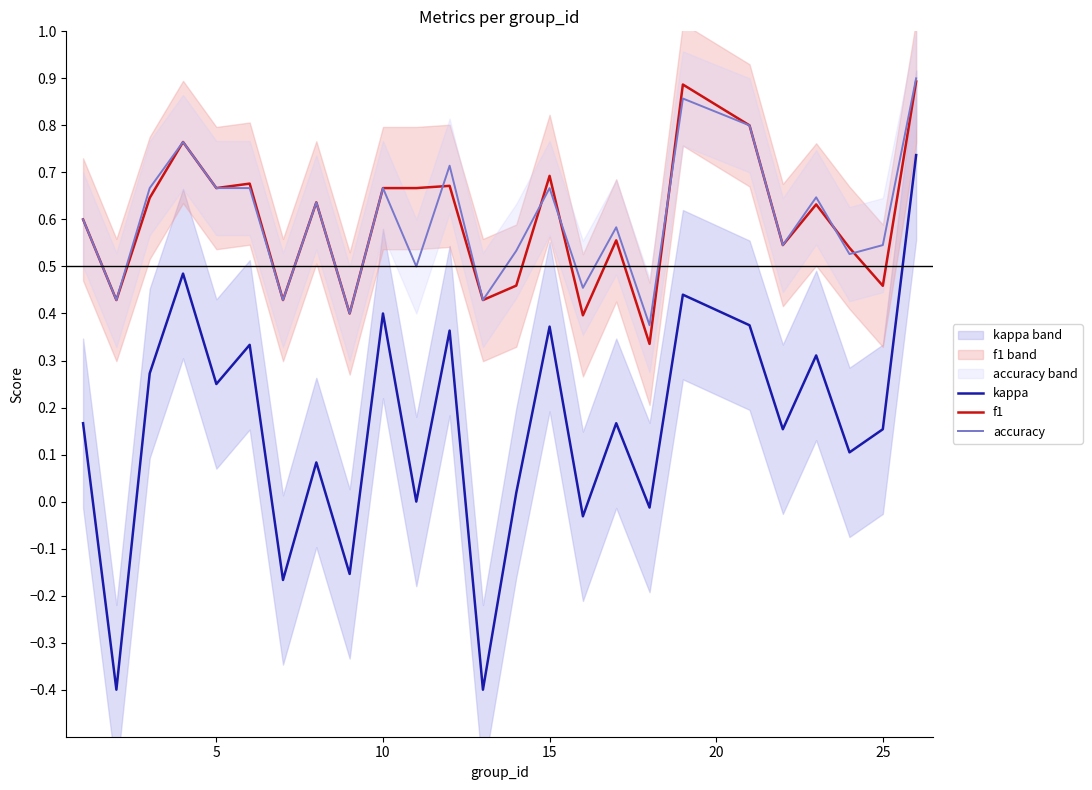

True or false: f1 and kappa cross at least once.

False